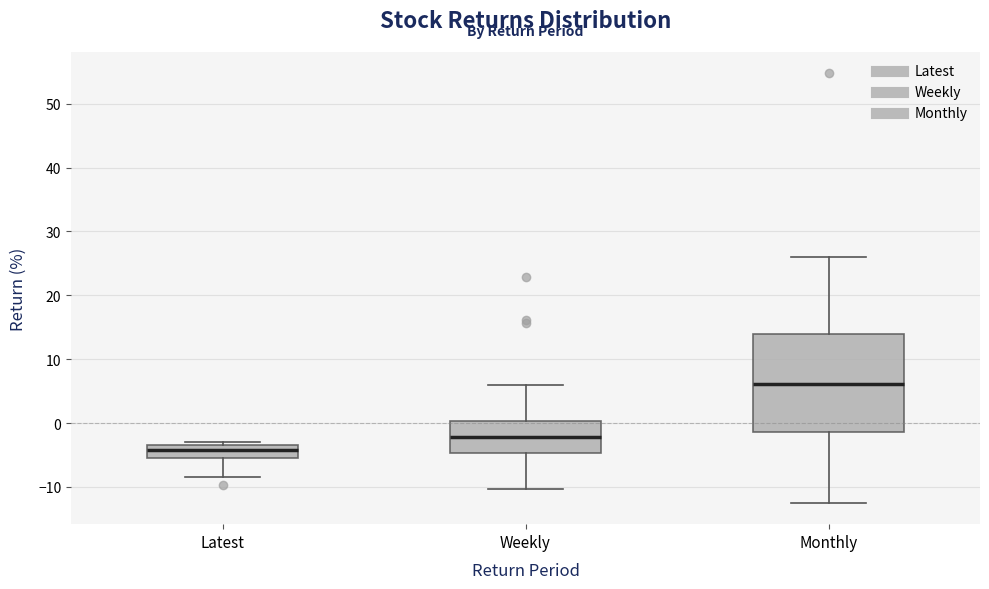

Reading left to right, transcribe this box plot: for each box, give where its median line is, the range the box spans, and where its two whiskers end, as read against the y-axis. The values are not printed on the chart, so give them approximately, as read against the axis.

Latest: median -4, box -5 to -3, whiskers -9 to -3 (just above the box's upper edge)
Weekly: median -2, box -5 to 0, whiskers -10 to 6
Monthly: median 6, box -1 to 14, whiskers -12 to 26